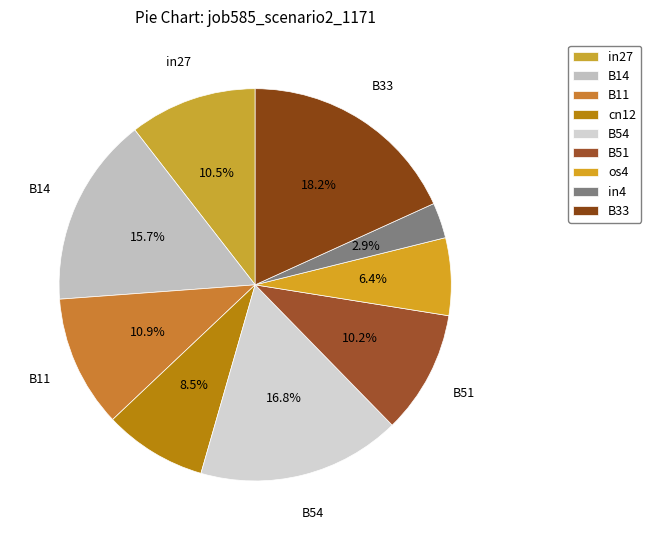

How many segments does this pie chart have?

9